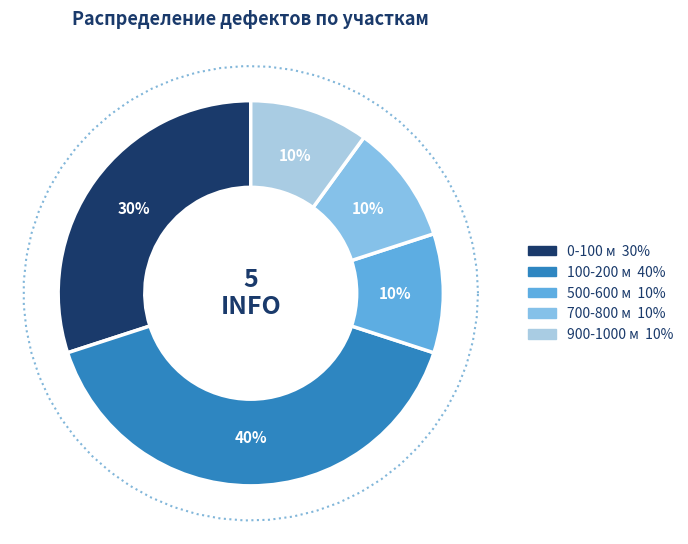

Does any single category account for the majority?

No